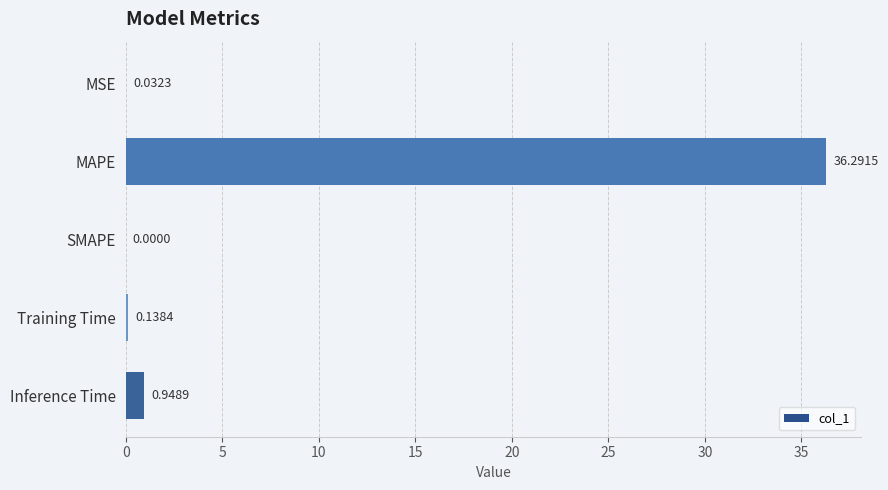

Between MAPE and SMAPE, which is larger?

MAPE